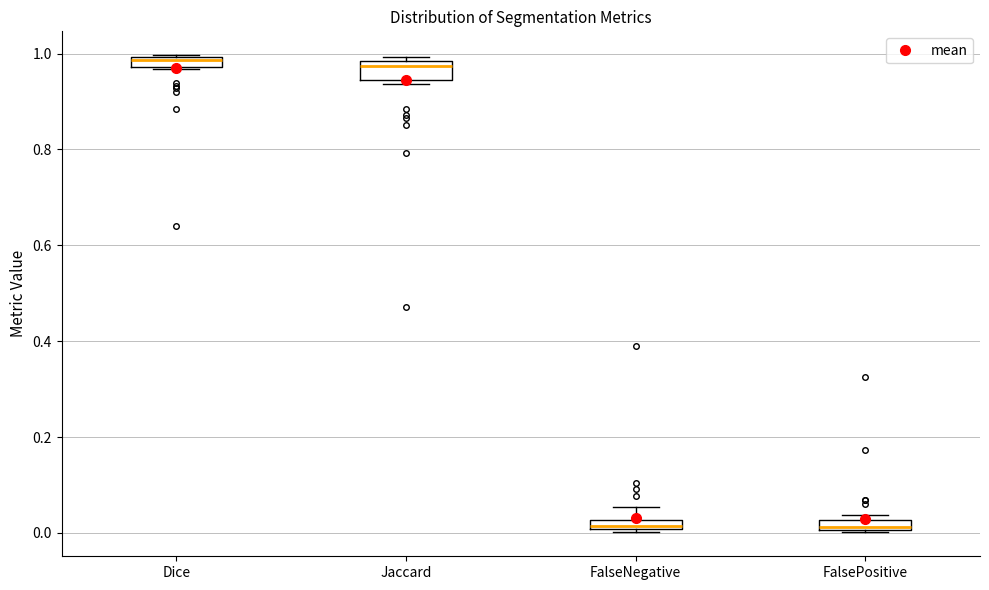

Where is the upper edge of the box for FalsePositive on the y-axis? The values are not printed on the chart, so give them approximately, as read against the axis.

0.02